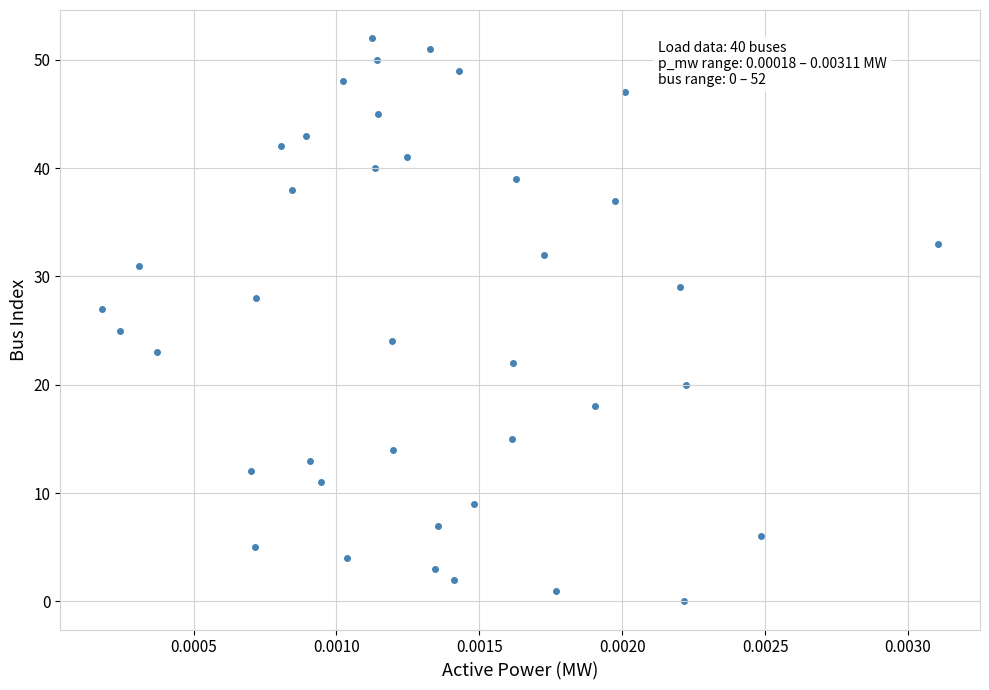

What is the range of Y values (max minus min)?

52